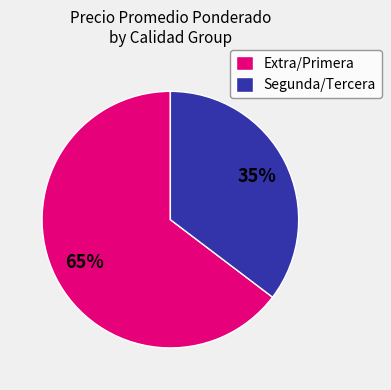

To the nearest percent, what is the average slice percentage?

50%